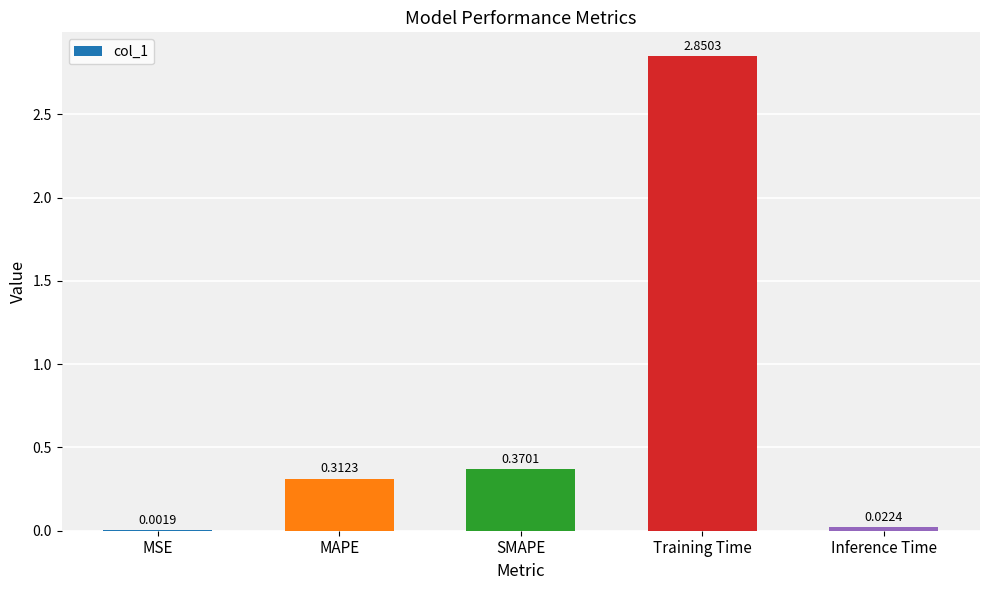

True or false: the data shows 0.2 at SMAPE.

False